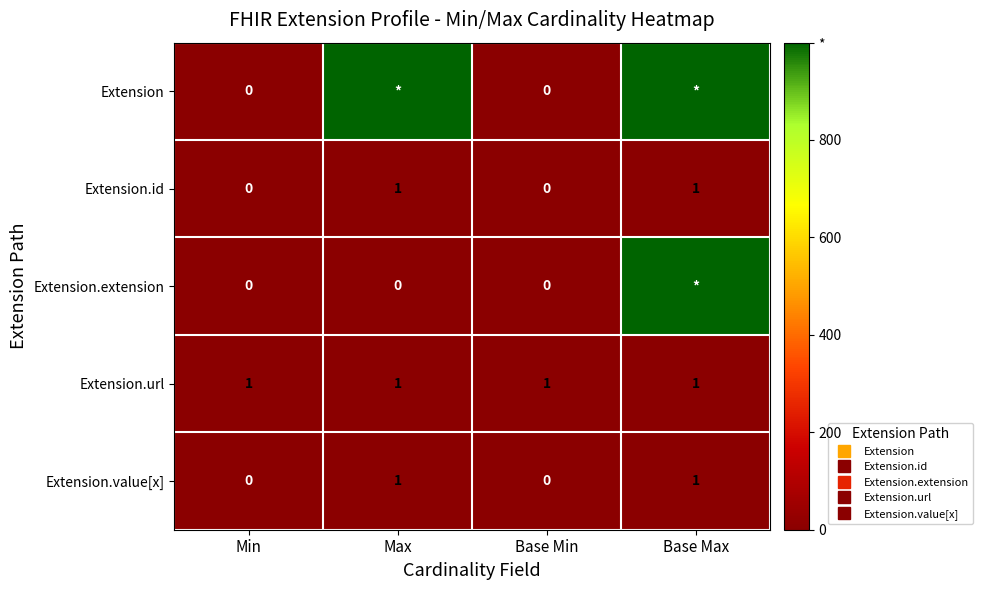

True or false: Extension.value[x] has a value of 0 at Max.

False